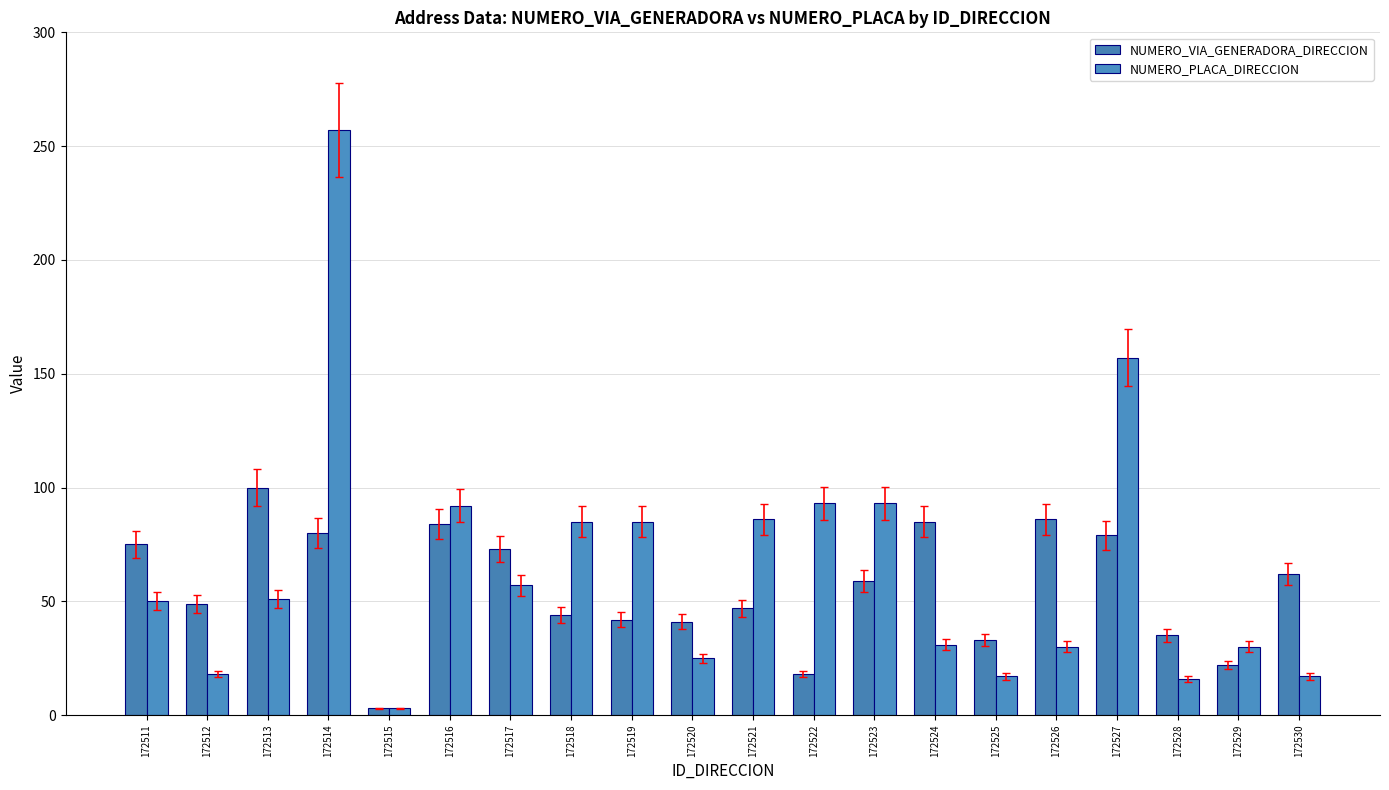

How many categories are shown in the chart?

20